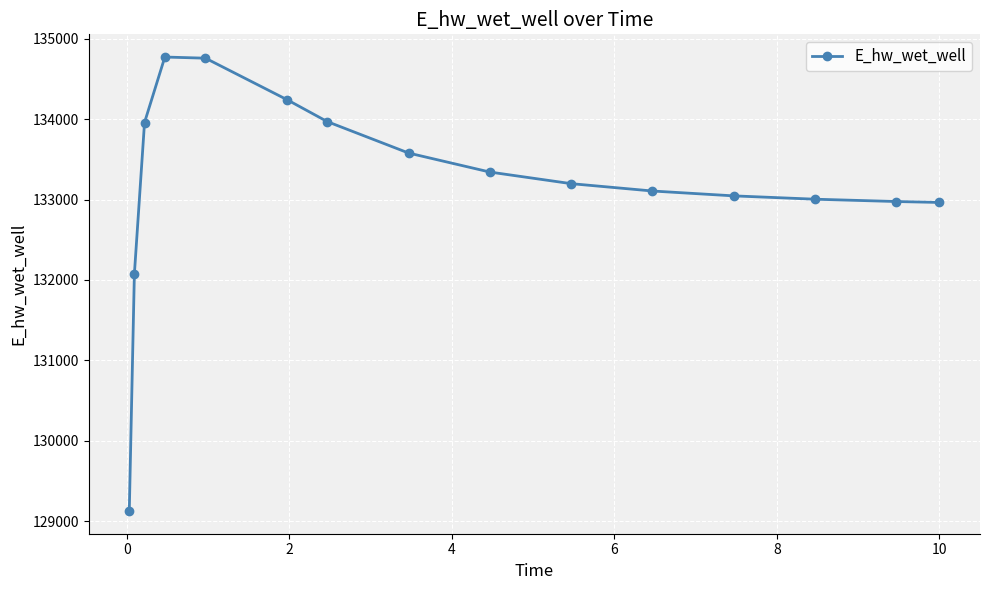

What is the sum of all values?

1998117.2